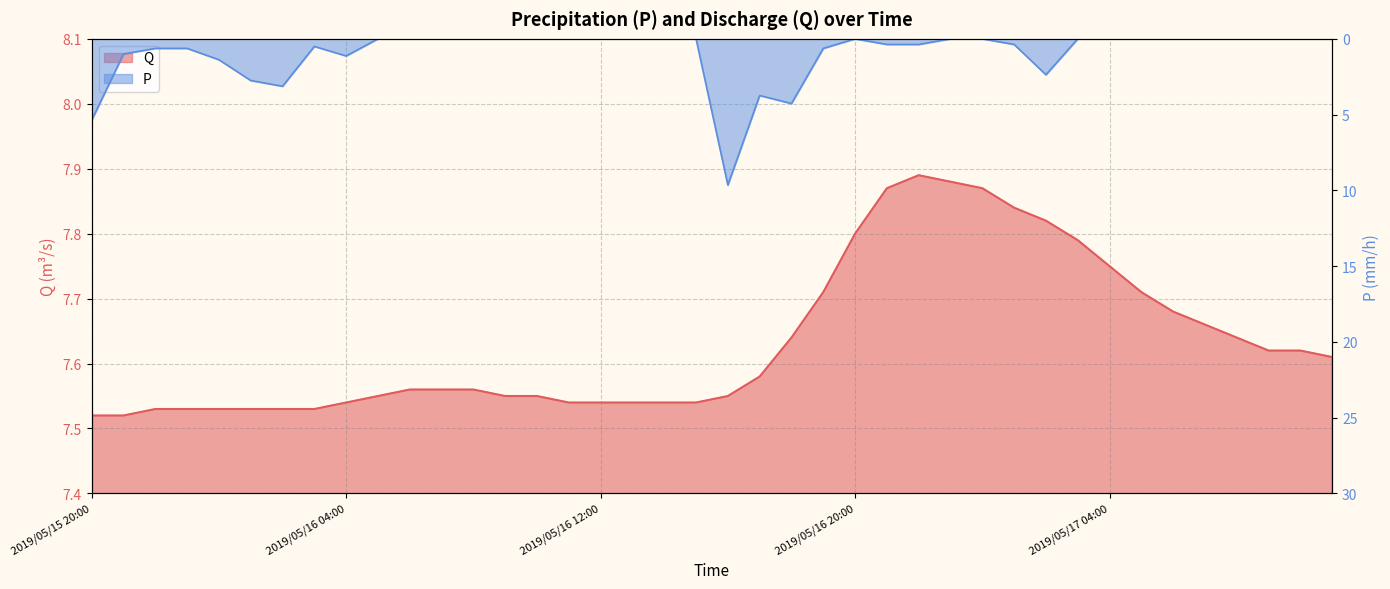

Which label corresponds to the largest value in the chart?

2019/05/16 16:00